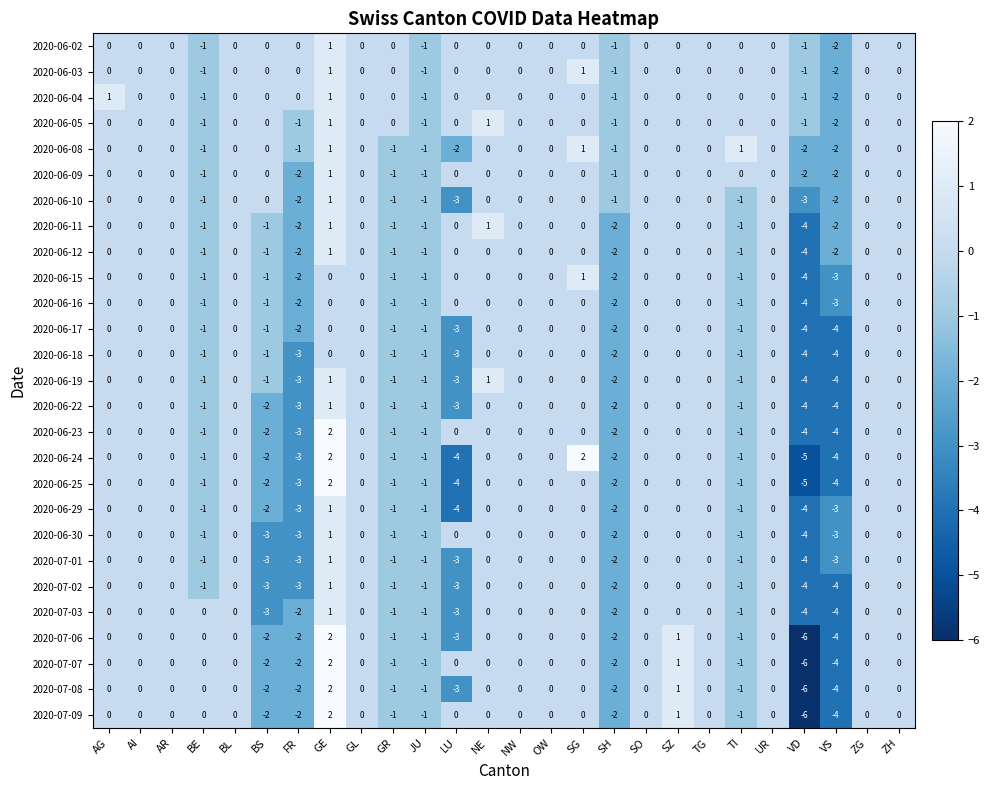

Count the number of categories in the chart.

26